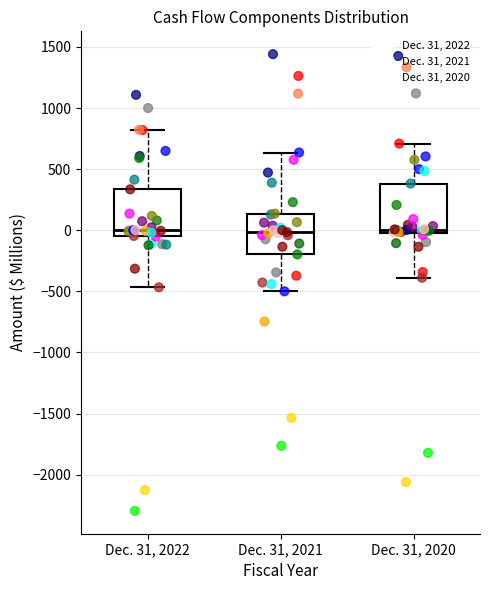

Reading left to right, read every box against the y-axis: the position of its median line, the range the box covers, and the ends of its whiskers. The values are not printed on the chart, so give them approximately, as read against the axis.

Dec. 31, 2022: median 0, box -50 to 350, whiskers -450 to 800
Dec. 31, 2021: median 0, box -200 to 150, whiskers -500 to 650
Dec. 31, 2020: median 0 (just above the box's lower edge), box 0 to 400, whiskers -400 to 700